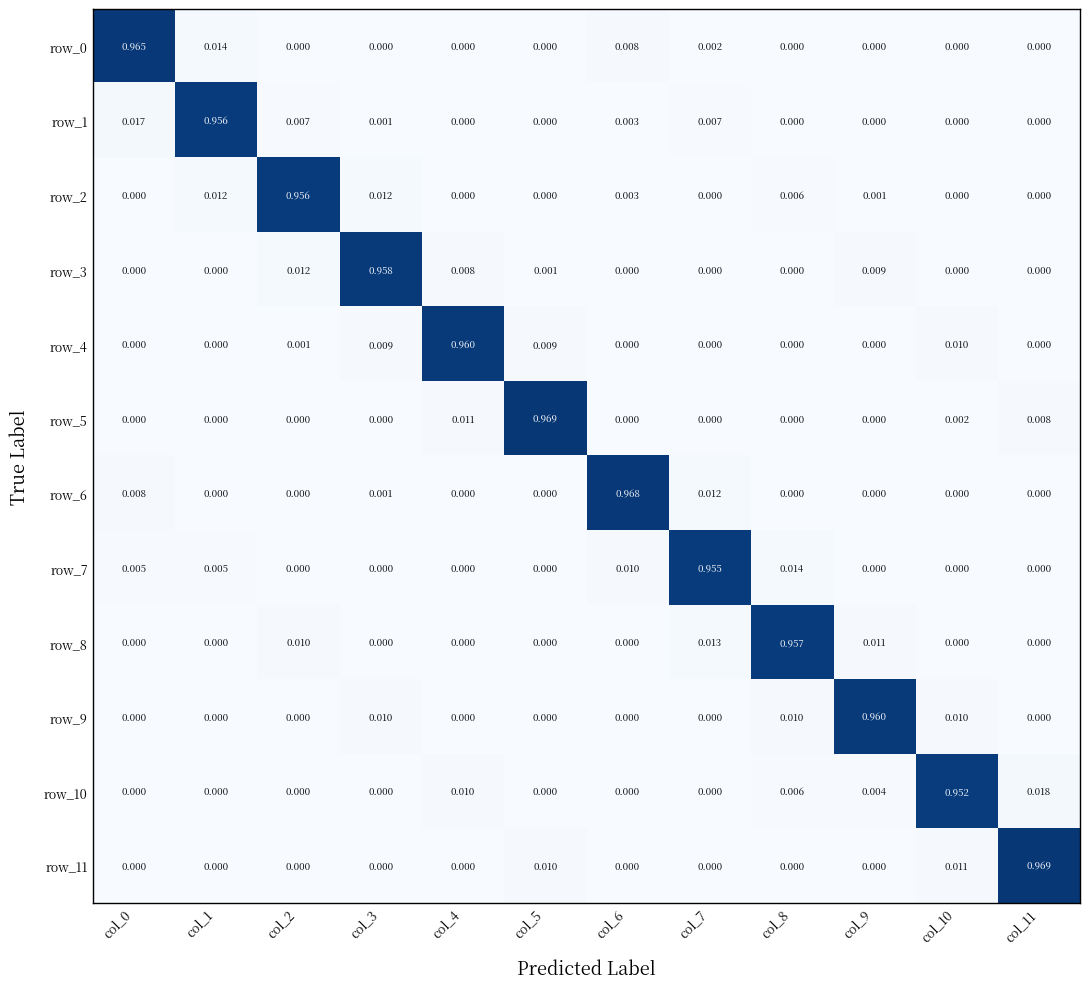

Is the value of row_8 at col_9 greater than the value of row_7 at col_0?

Yes